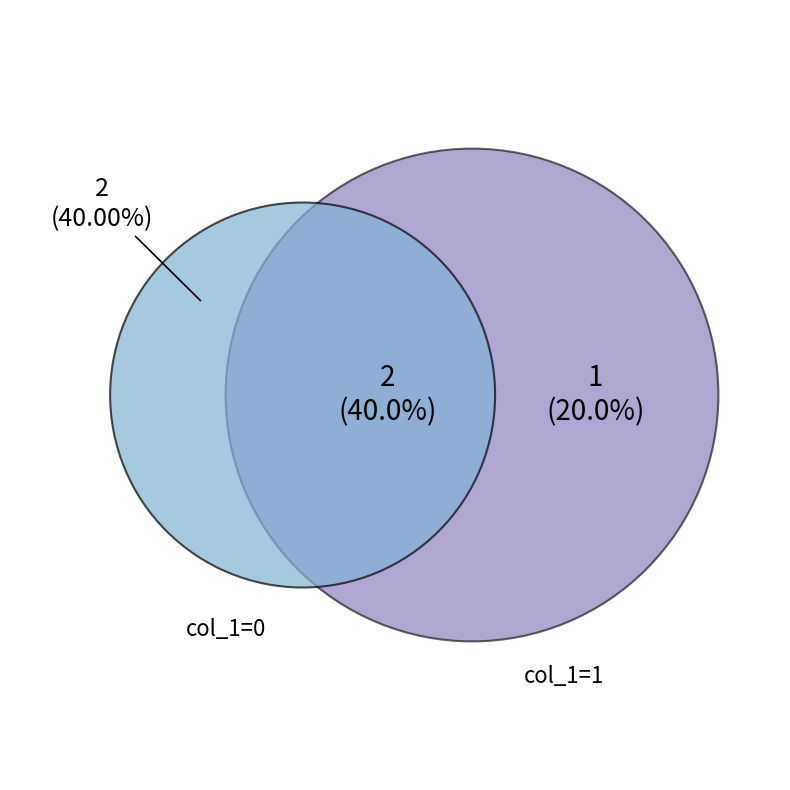

How many segments does this pie chart have?

3